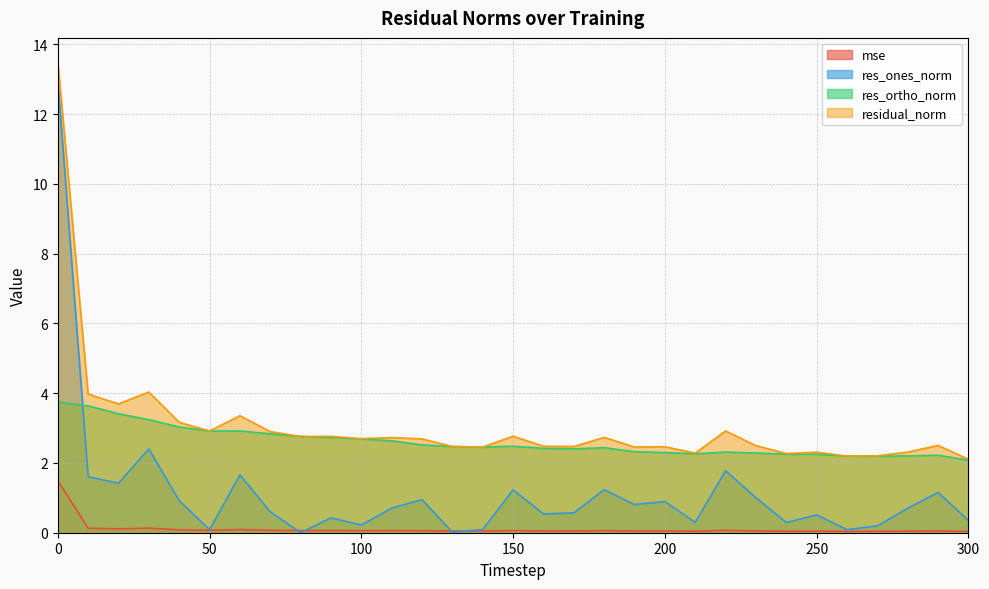

Reading left to right, list all the values displayed in this chart.

mse: 0=1.5	10=0.1	20=0.1	30=0.1	40=0.1	50=0.1	60=0.1	70=0.1	80=0.1	90=0.1	100=0.1	110=0.1	120=0.1	130=0.1	140=0.0	150=0.1	160=0.1	170=0.1	180=0.1	190=0.0	200=0.0	210=0.0	220=0.1	230=0.1	240=0.0	250=0.0	260=0.0	270=0.0	280=0.0	290=0.1	300=0.0
res_ones_norm: 0=13.0	10=1.6	20=1.4	30=2.4	40=0.9	50=0.1	60=1.7	70=0.6	80=0.0	90=0.4	100=0.2	110=0.7	120=0.9	130=0.0	140=0.1	150=1.2	160=0.5	170=0.6	180=1.2	190=0.8	200=0.9	210=0.3	220=1.8	230=1.0	240=0.3	250=0.5	260=0.1	270=0.2	280=0.7	290=1.2	300=0.4
res_ortho_norm: 0=3.7	10=3.6	20=3.4	30=3.2	40=3.0	50=2.9	60=2.9	70=2.8	80=2.8	90=2.7	100=2.7	110=2.6	120=2.5	130=2.5	140=2.5	150=2.5	160=2.4	170=2.4	180=2.4	190=2.3	200=2.3	210=2.3	220=2.3	230=2.3	240=2.3	250=2.3	260=2.2	270=2.2	280=2.2	290=2.2	300=2.1
residual_norm: 0=13.5	10=4.0	20=3.7	30=4.0	40=3.2	50=2.9	60=3.4	70=2.9	80=2.8	90=2.8	100=2.7	110=2.7	120=2.7	130=2.5	140=2.5	150=2.8	160=2.5	170=2.5	180=2.7	190=2.5	200=2.5	210=2.3	220=2.9	230=2.5	240=2.3	250=2.3	260=2.2	270=2.2	280=2.3	290=2.5	300=2.1